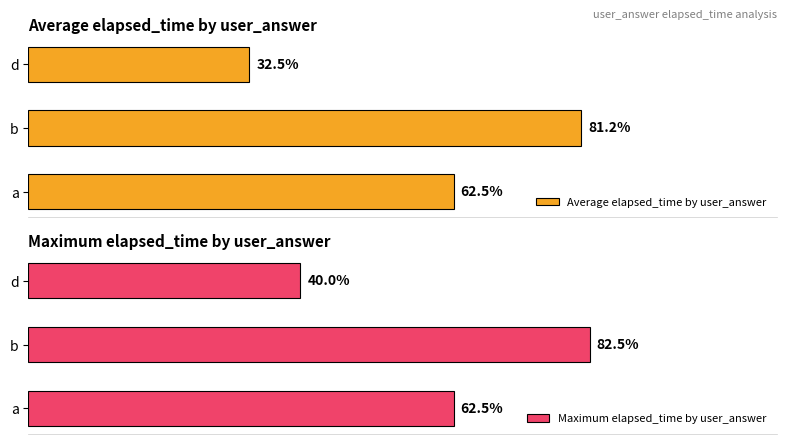

Rank the series by their average value, from highest to lowest.

Maximum elapsed_time by user_answer, Average elapsed_time by user_answer